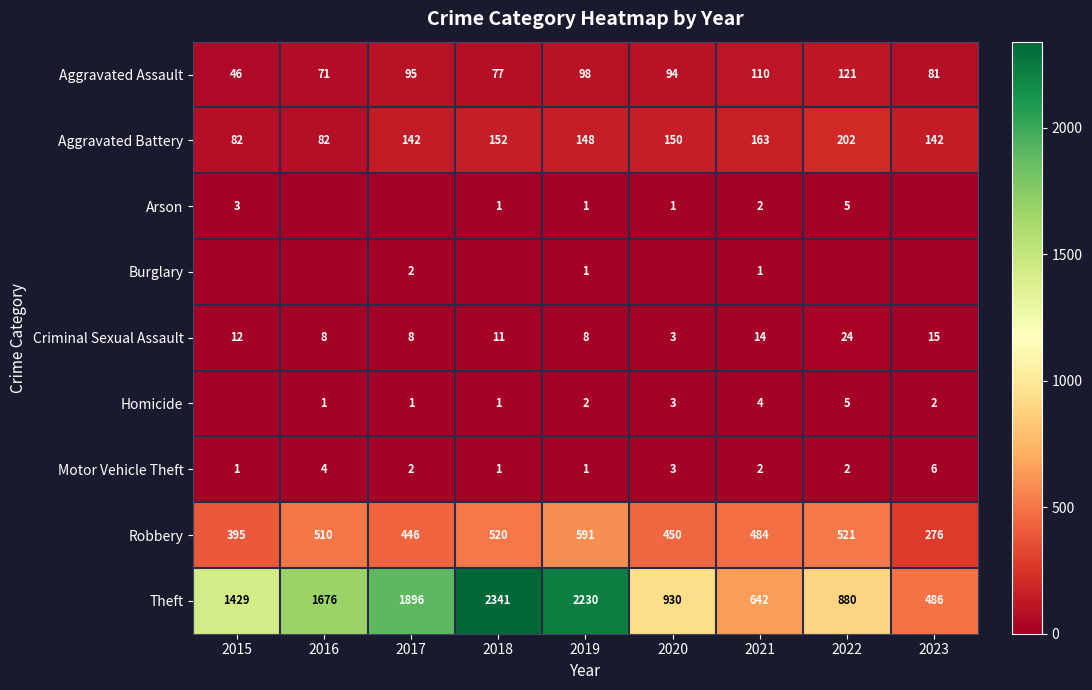

What value does the Theft series have at 2022, to the nearest 100?

900